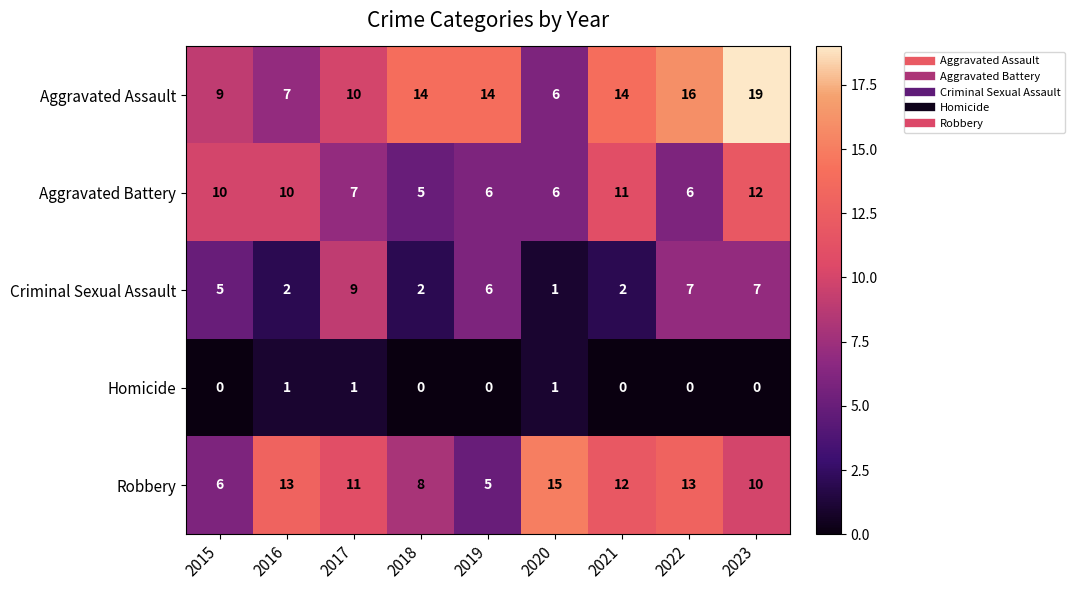

Count the Homicide values in the range 0 to 1.

9